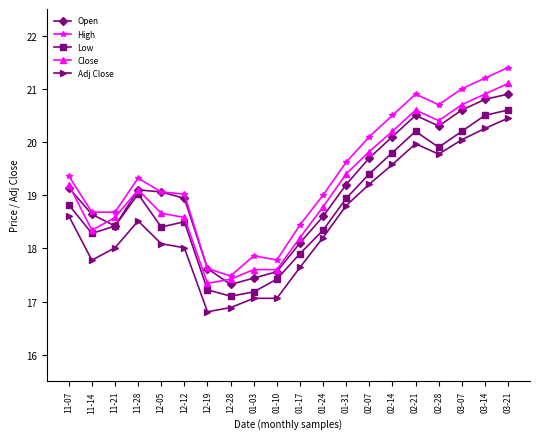

True or false: High has a value of 20.5 at 02-14.

True